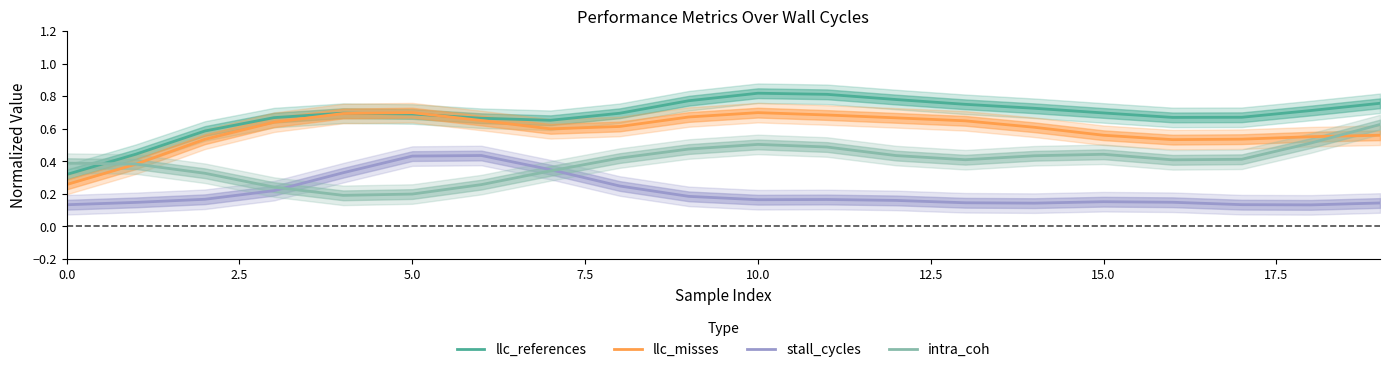

Which series changed the most between 0.0 and 14?

llc_references